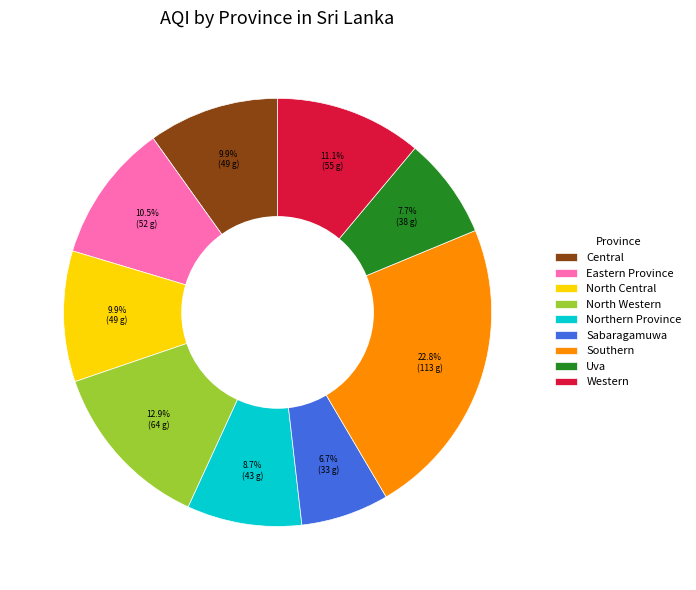

Combined, do Eastern Province and North Western account for over 50%?

No